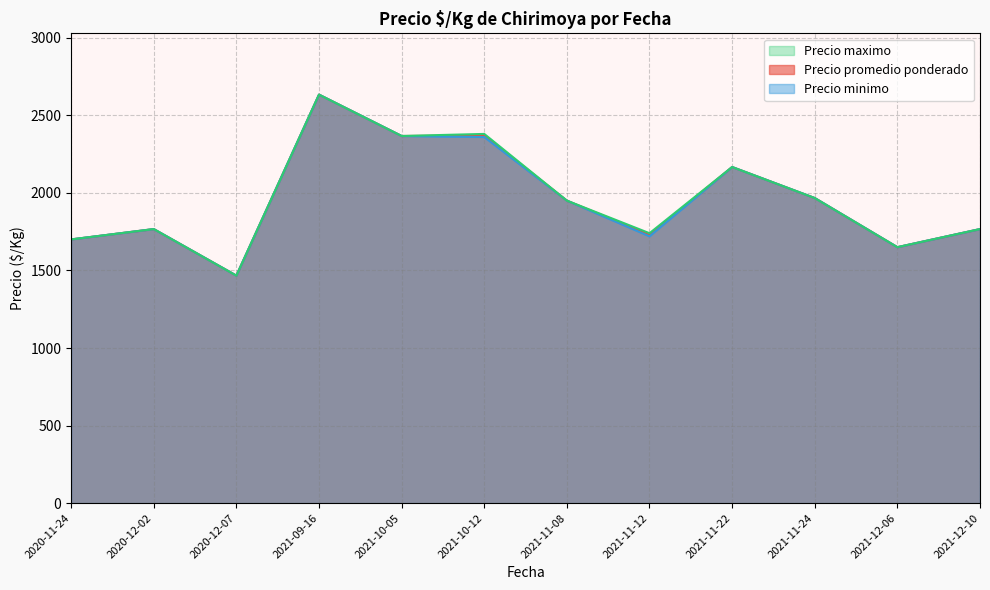

The Precio minimo series shows 407 at 2020-12-07. True or false?

False